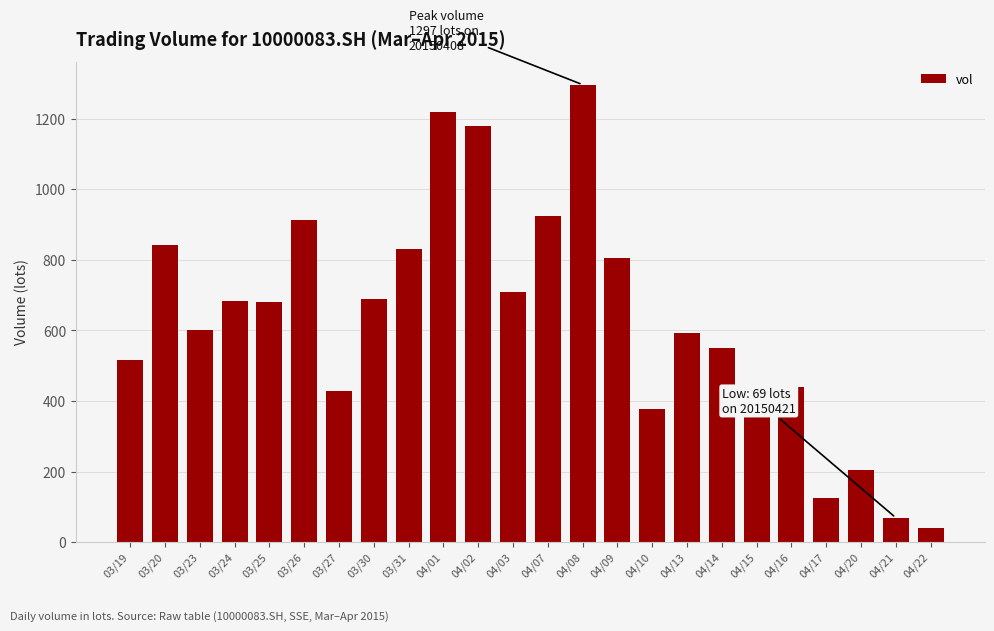

Which label corresponds to the largest value in the chart?

04/08